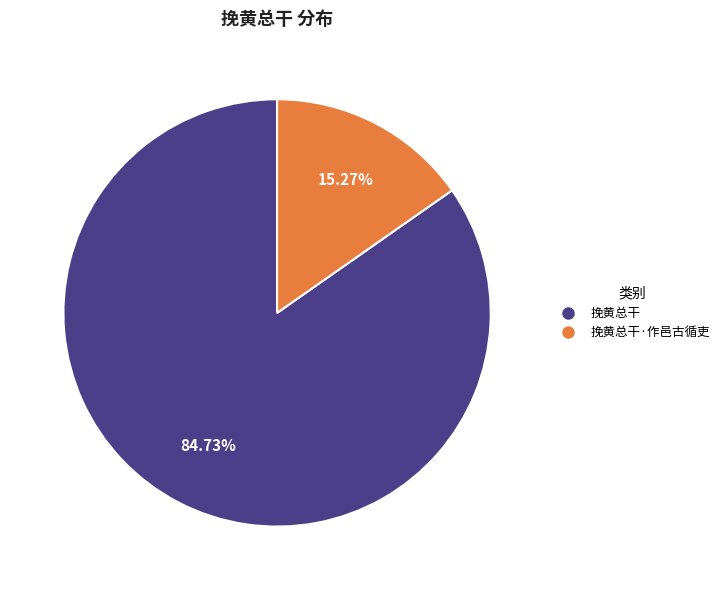

Which category accounts for the majority?

挽黄总干